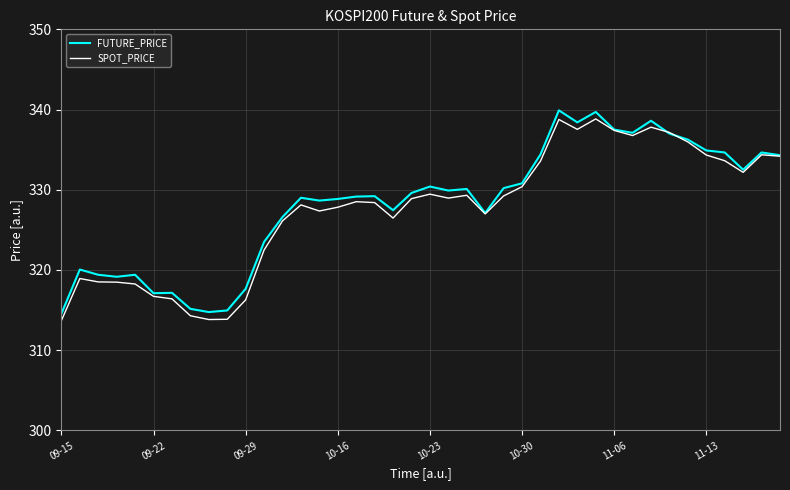

What is the minimum value shown in the chart?

313.7